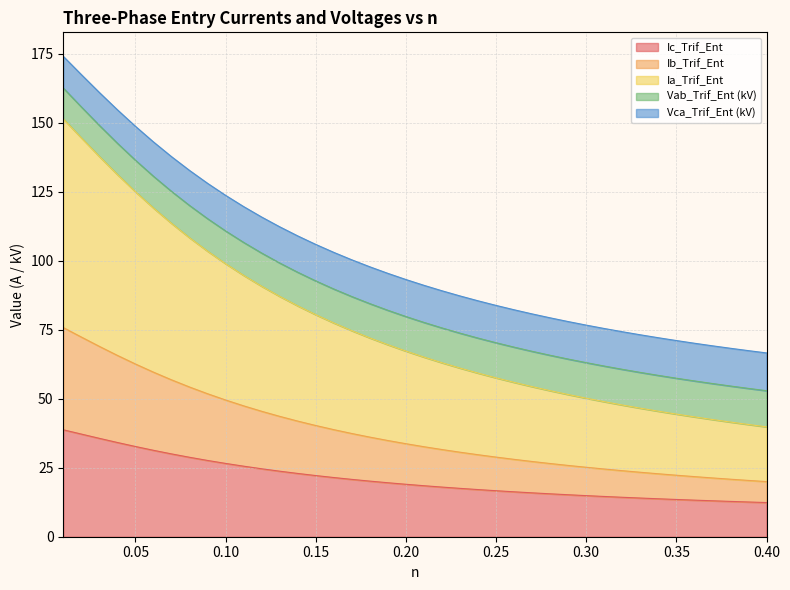

What is the highest value of the Ic_Trif_Ent series?

38.8